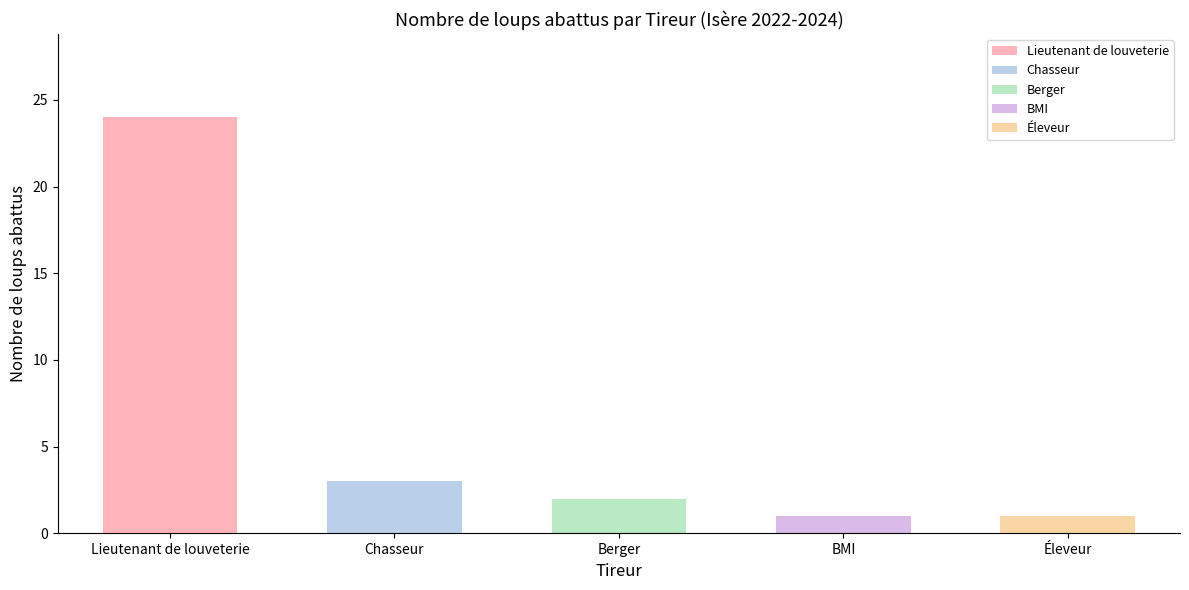

Reading left to right, what are all the values shown in this chart?

Lieutenant de louveterie=24	Chasseur=3	Berger=2	BMI=1	Éleveur=1